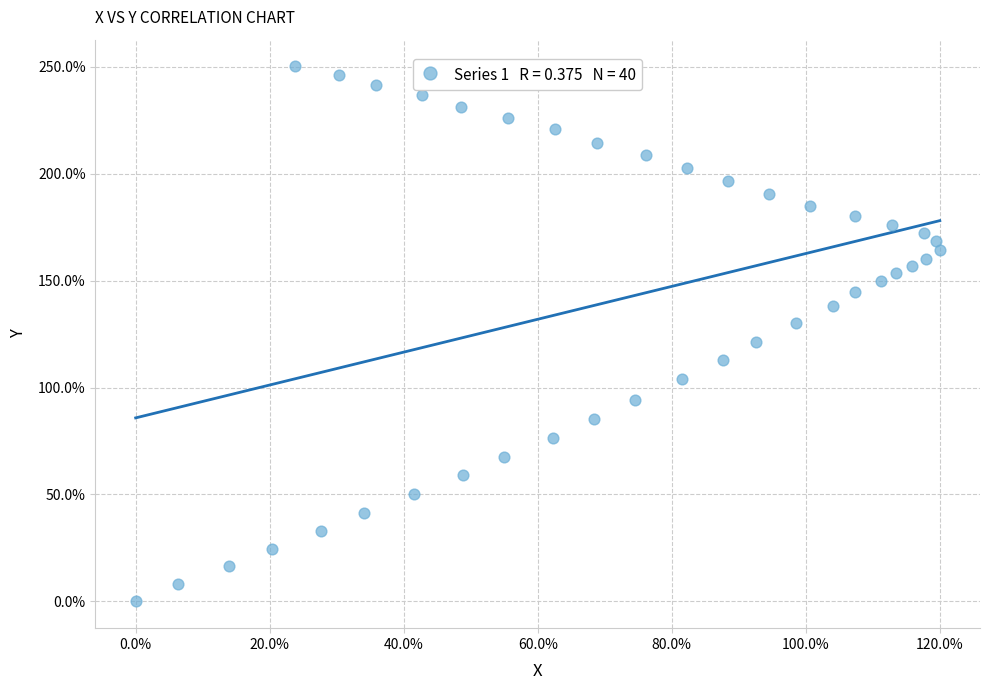

What is the range of X values (max minus min)?

120.0